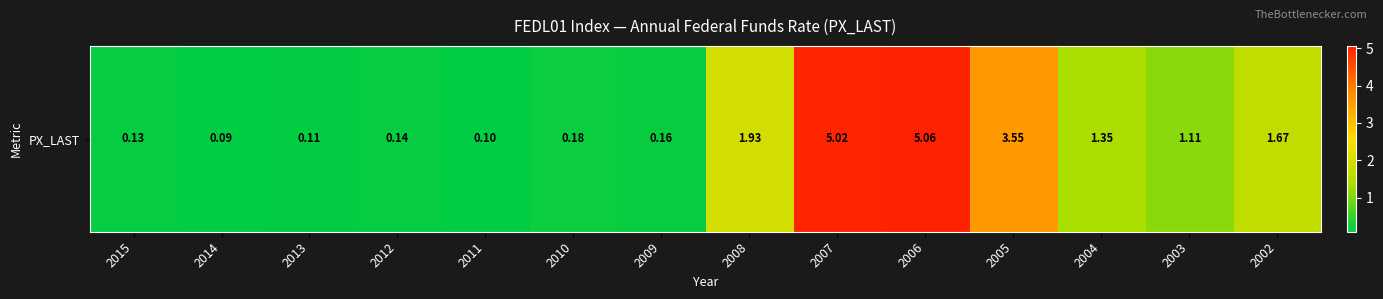

Reading left to right, extract all data points from this chart.

2015=0.1	2014=0.1	2013=0.1	2012=0.1	2011=0.1	2010=0.2	2009=0.2	2008=1.9	2007=5.0	2006=5.1	2005=3.5	2004=1.4	2003=1.1	2002=1.7